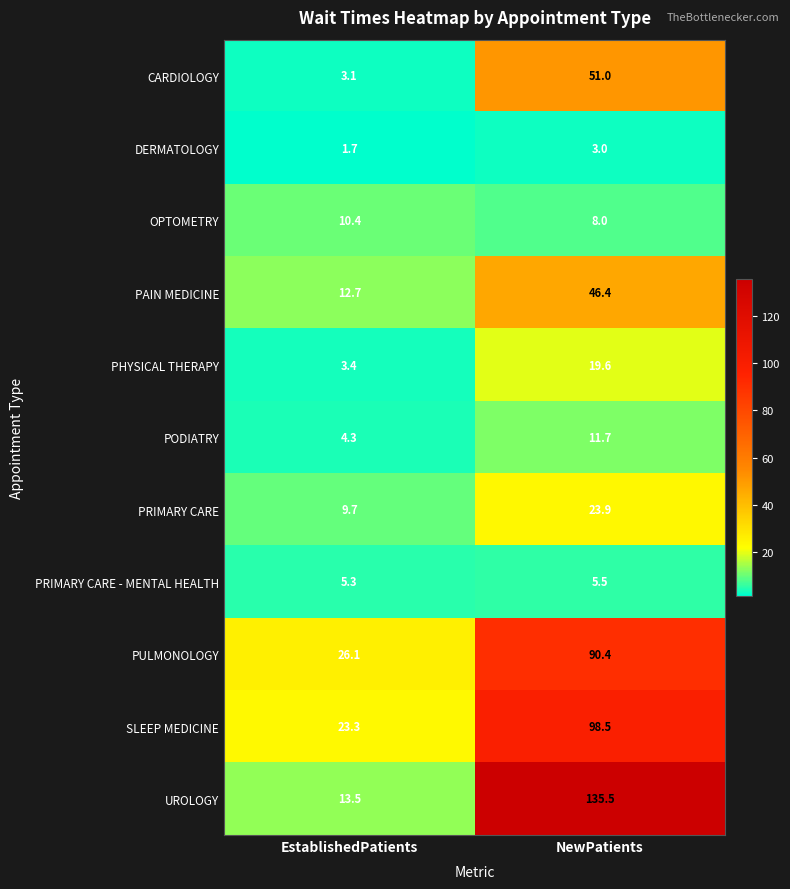

Rank the series by their maximum value, from highest to lowest.

UROLOGY, SLEEP MEDICINE, PULMONOLOGY, CARDIOLOGY, PAIN MEDICINE, PRIMARY CARE, PHYSICAL THERAPY, PODIATRY, OPTOMETRY, PRIMARY CARE - MENTAL HEALTH, DERMATOLOGY